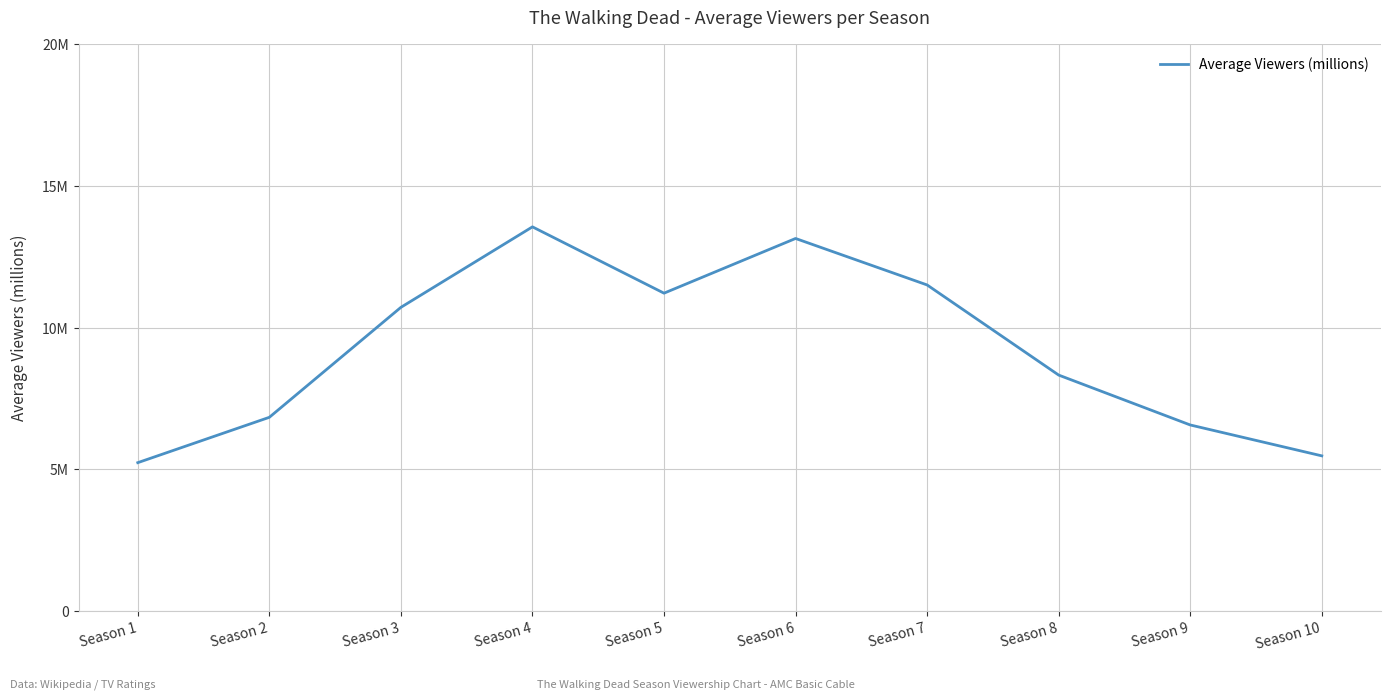

List the labels in order of value, smallest first.

Season 1, Season 10, Season 9, Season 2, Season 8, Season 3, Season 5, Season 7, Season 6, Season 4